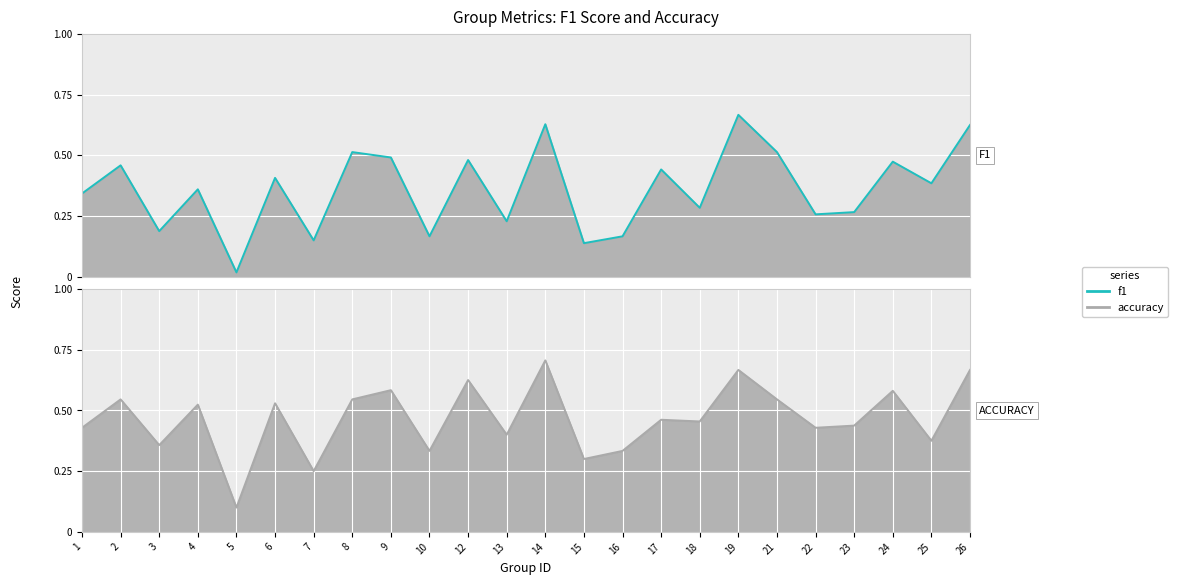

In accuracy, how many points are higher than both neighbors (excluding endpoints)?

9